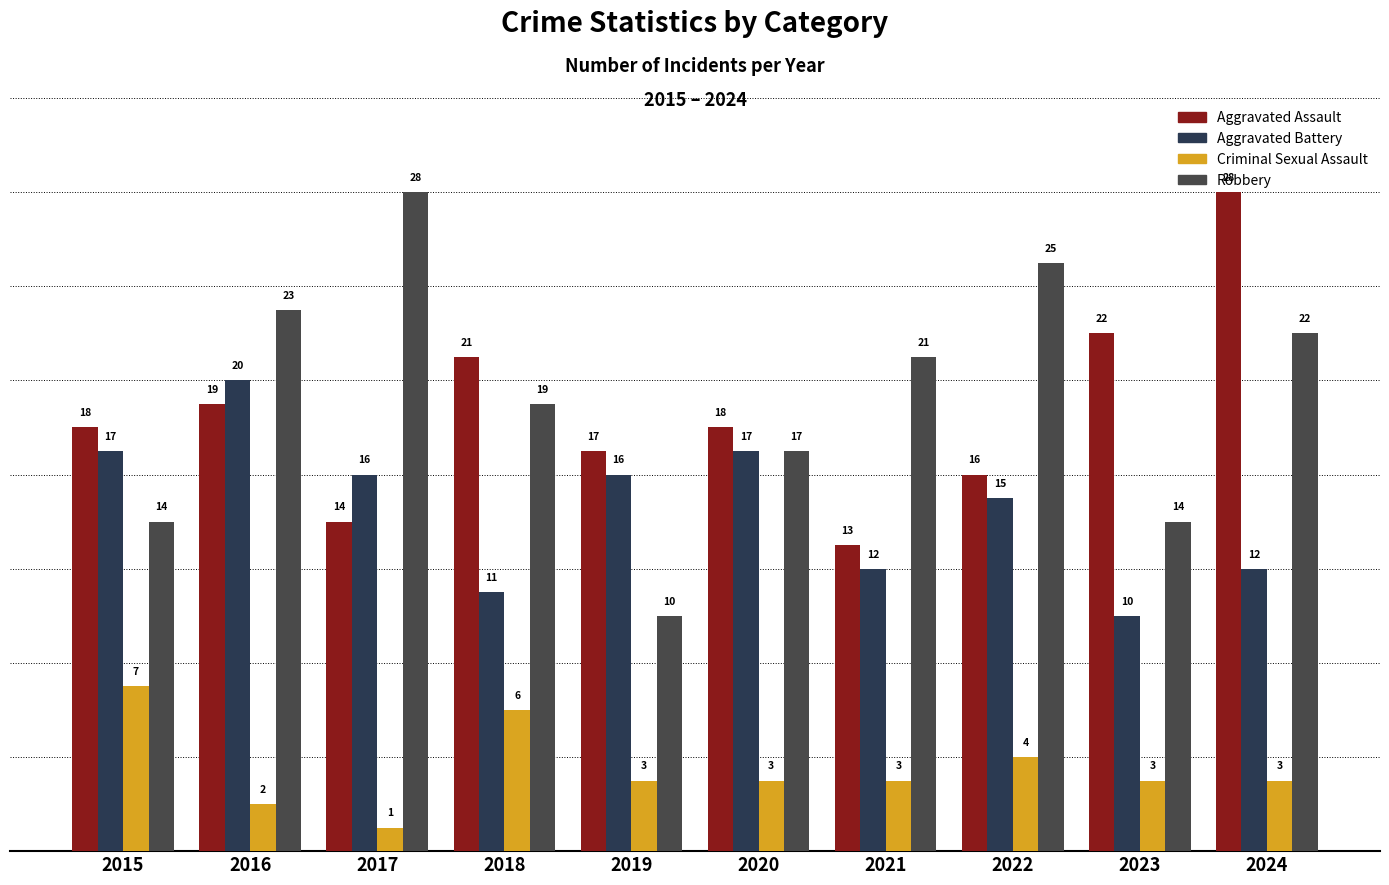

At which category is the sum across all series the highest?

2024